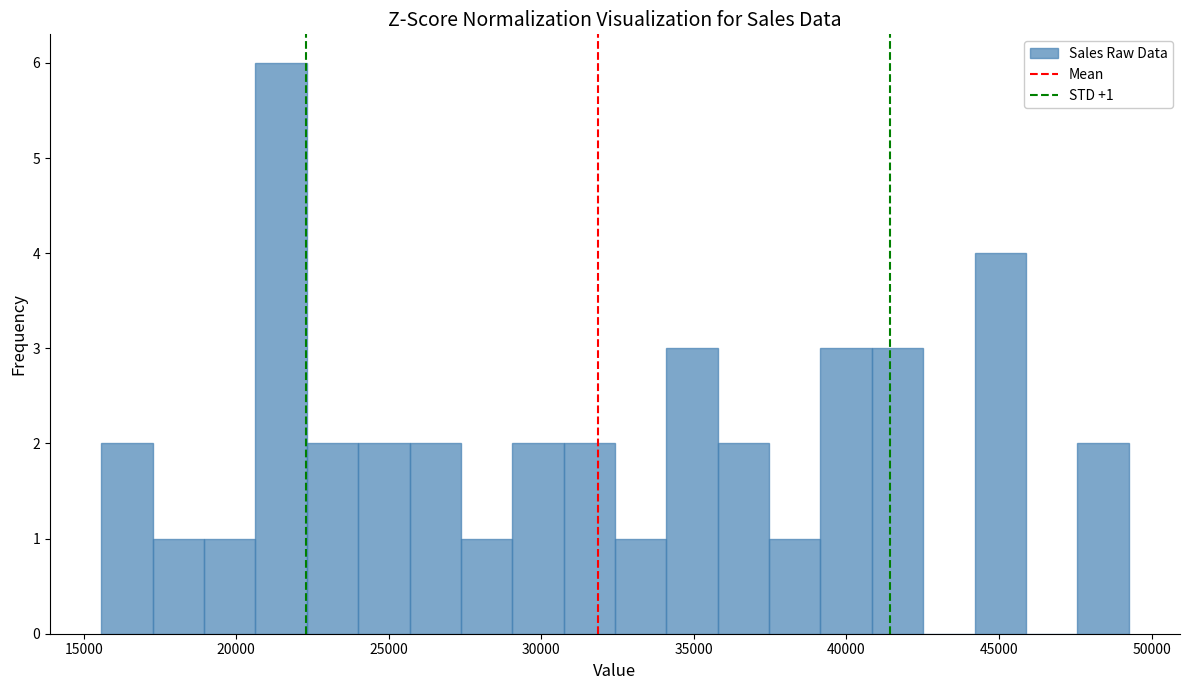

Read against the x-axis, roughly where is the centre of the tallest bar?

21500